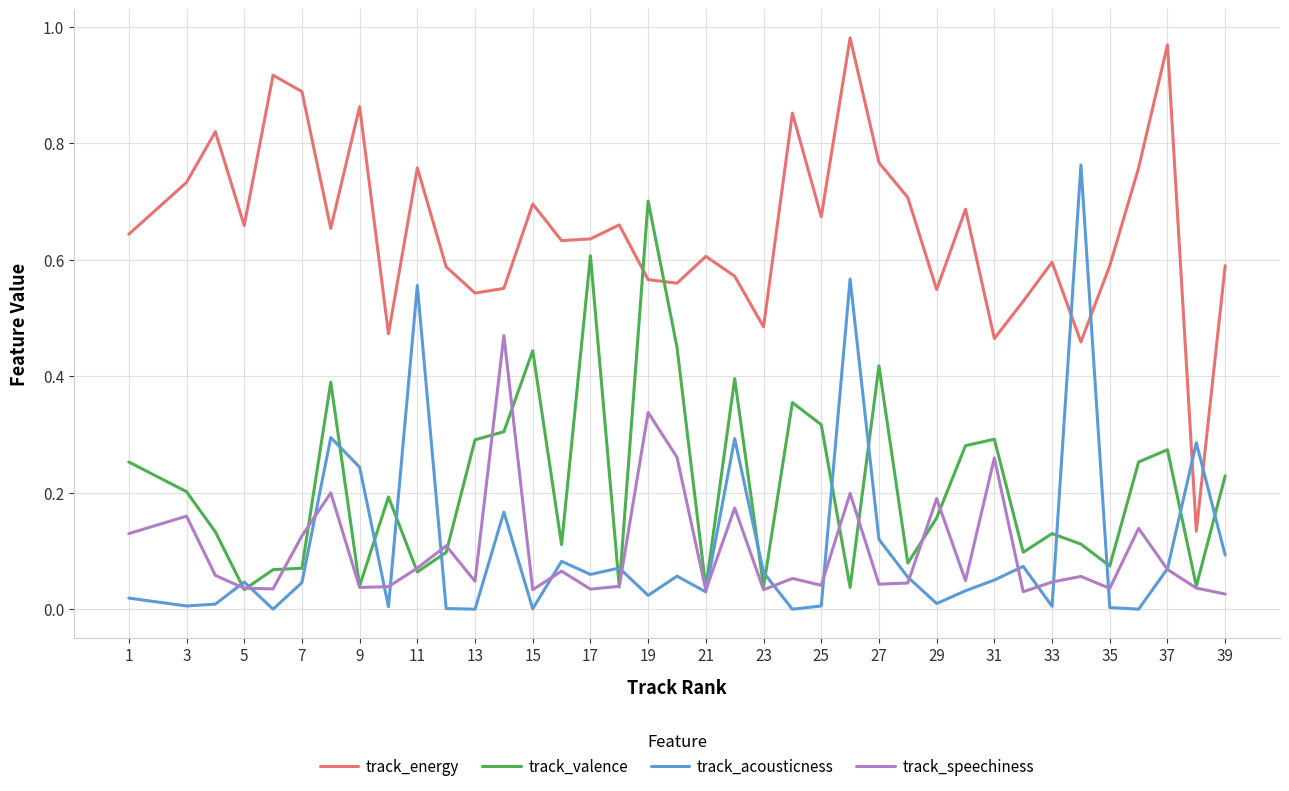

Does the chart have visible grid lines?

Yes